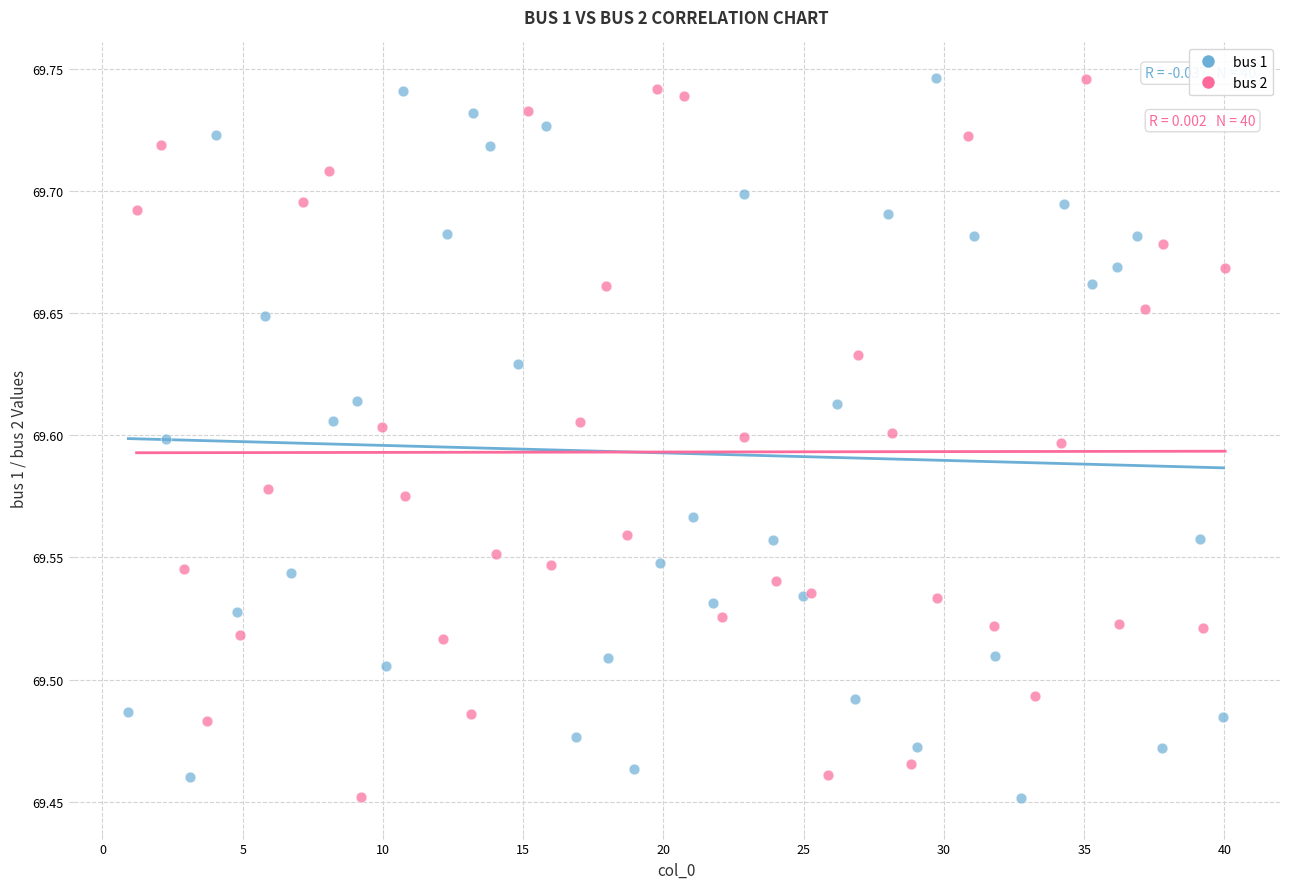

What are all the series names shown in the legend?

bus 1, bus 2